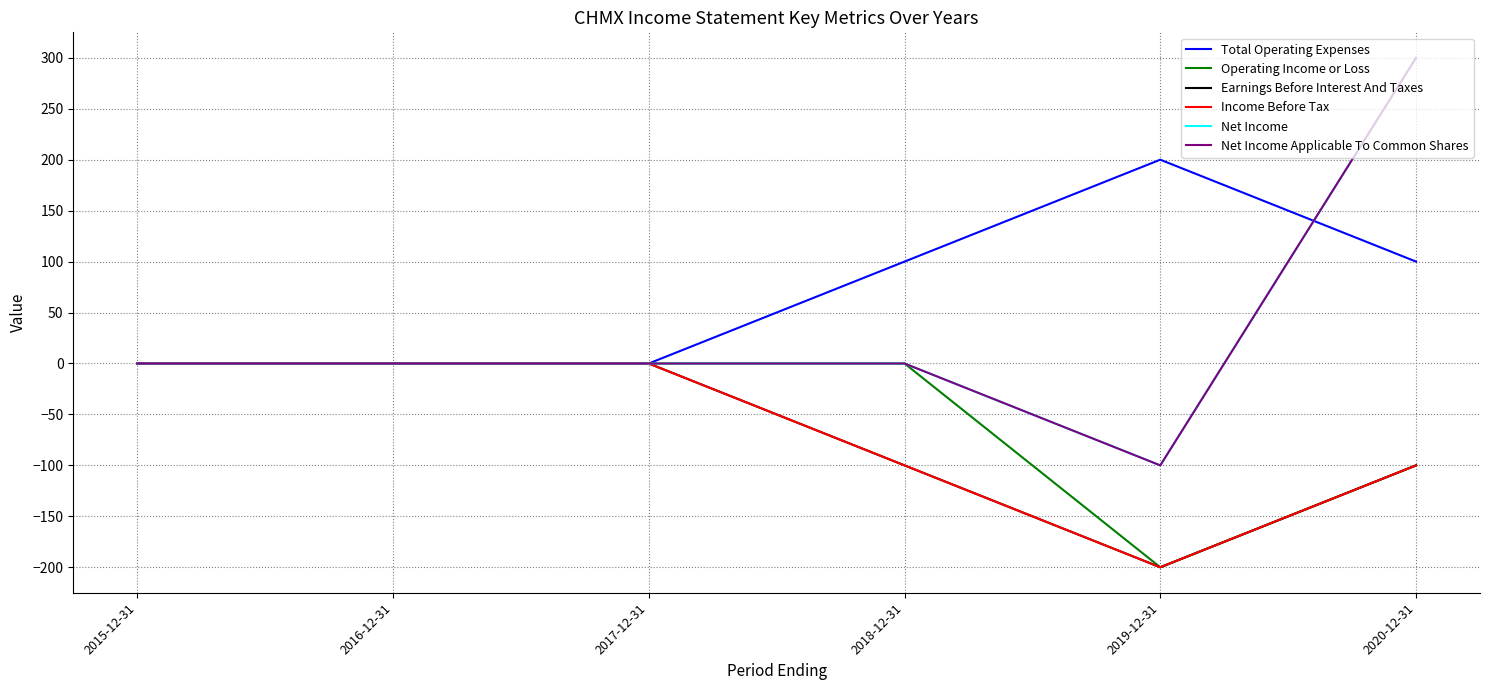

True or false: Income Before Tax and Total Operating Expenses intersect in this chart.

False